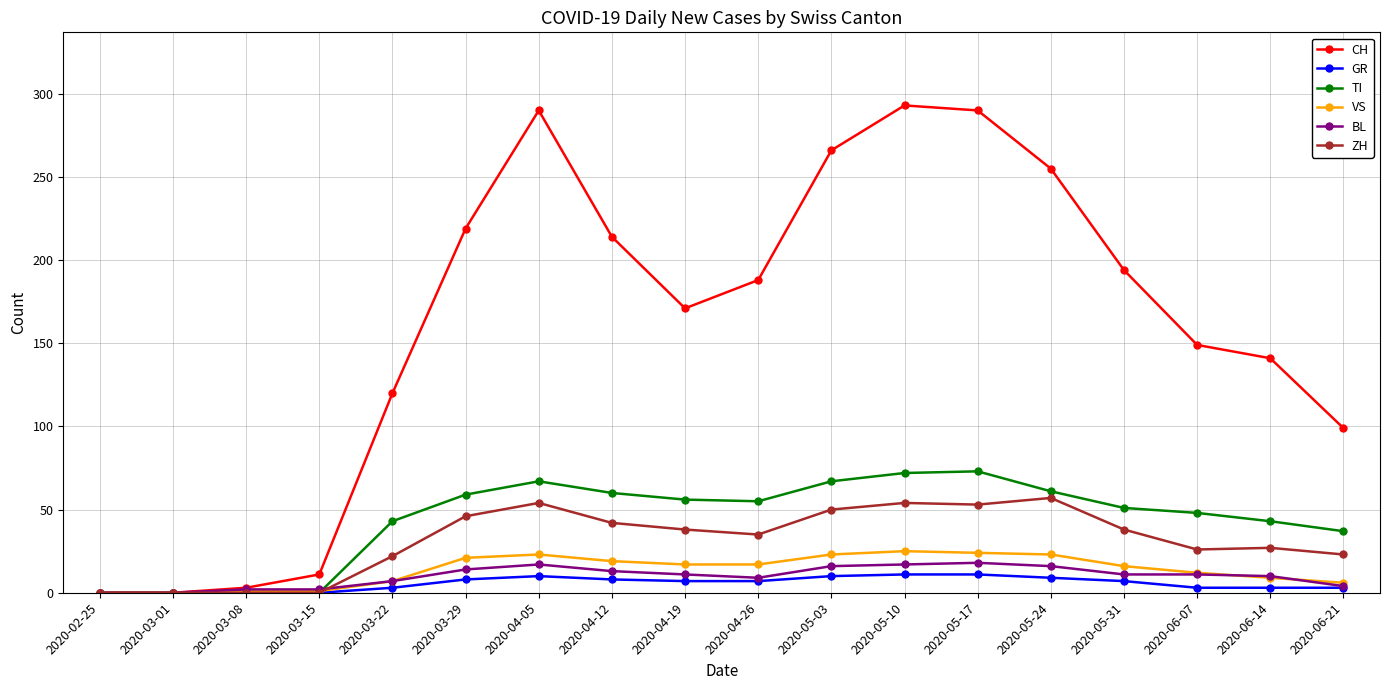

At 2020-05-10, list the series in order from smallest to largest.

GR, BL, VS, ZH, TI, CH